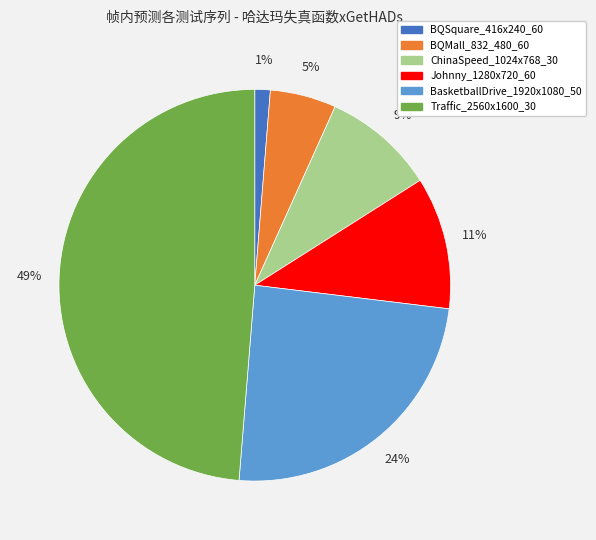

Is the sum of BasketballDrive_1920x1080_50 and ChinaSpeed_1024x768_30 greater than half?

No